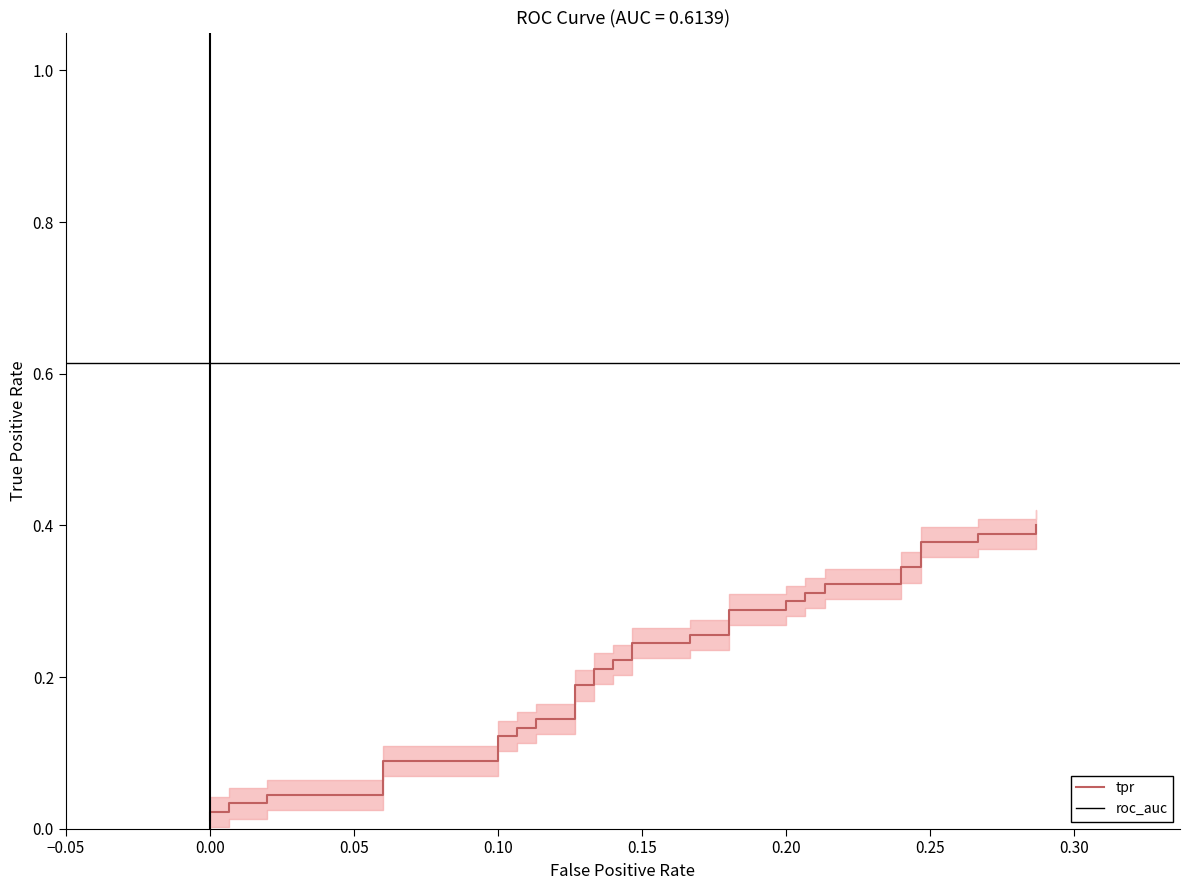

Does the chart have visible grid lines?

No